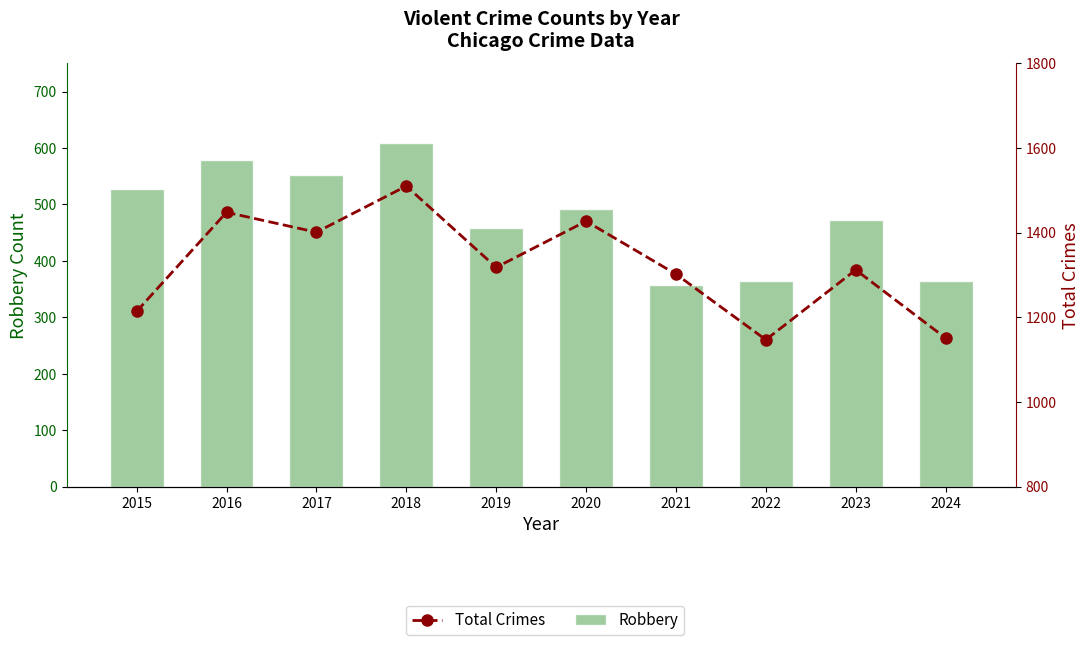

What is the difference between the second highest and second lowest values in the Total Crimes series?

297